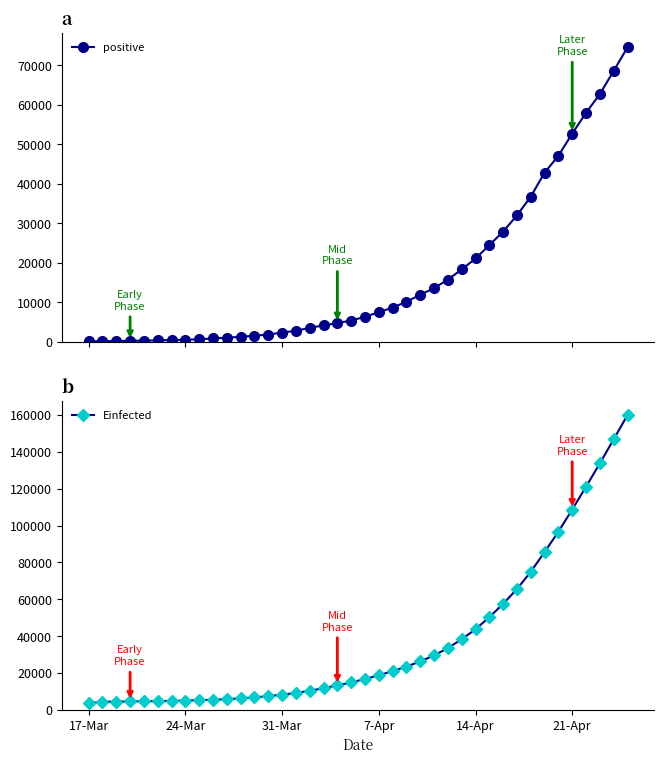

The value of Einfected at 14-Apr is 43741.0. True or false?

True